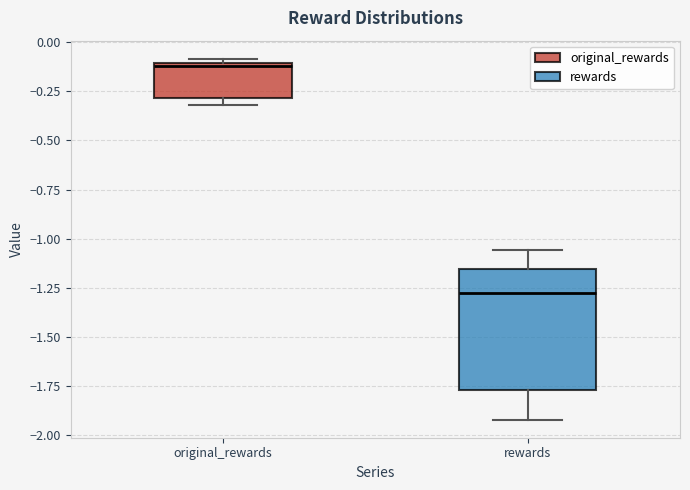

Where is the upper edge of the box for original_rewards on the y-axis? The values are not printed on the chart, so give them approximately, as read against the axis.

-0.10